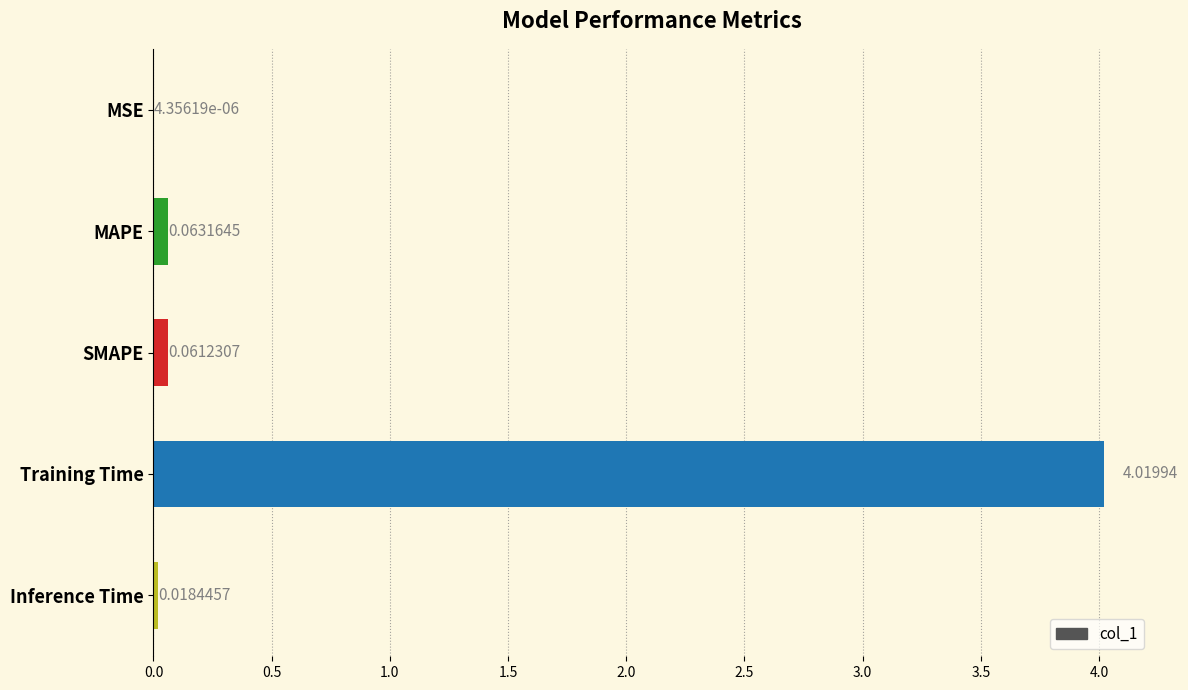

Between MAPE and Training Time, which is larger?

Training Time